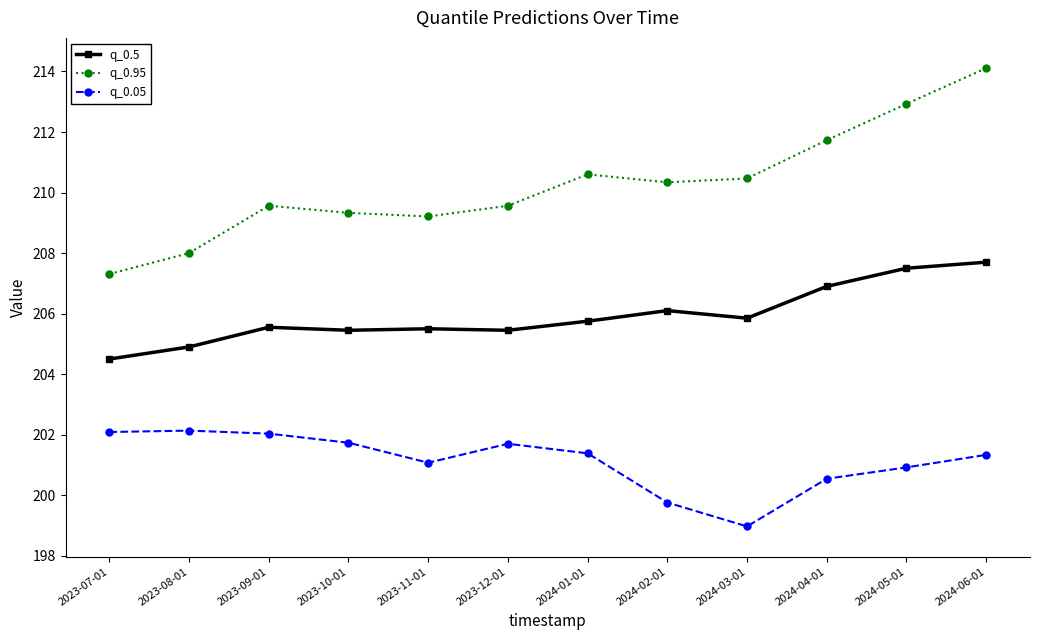

Which series has the largest range (max minus min)?

q_0.95